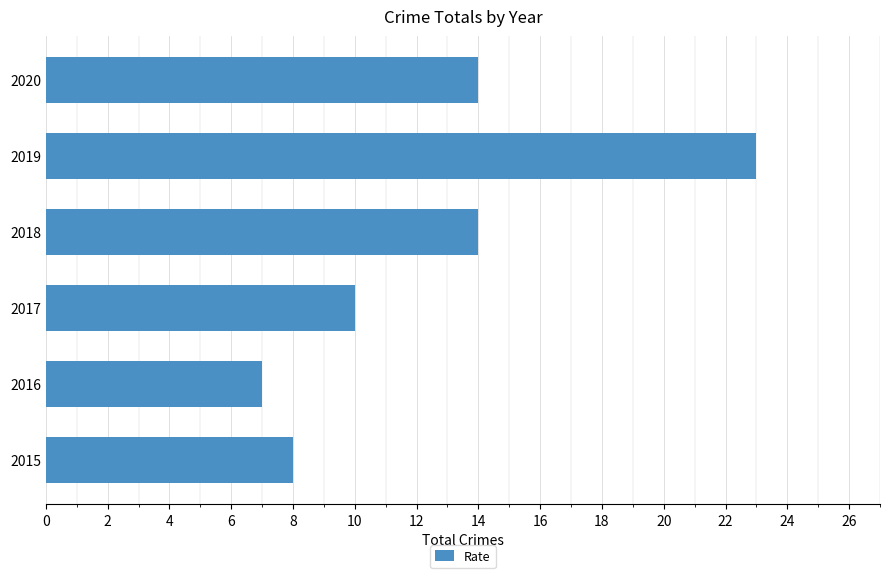

Reading bottom to top, transcribe all the data shown in this chart.

8	7	10	14	23	14